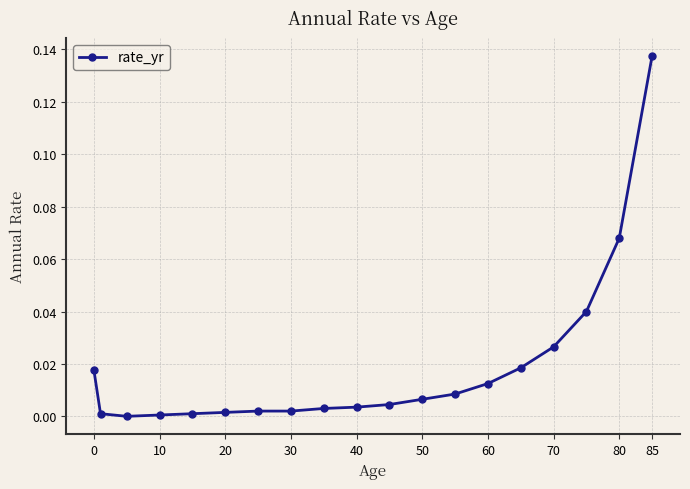

What is the sum of all values?

0.4